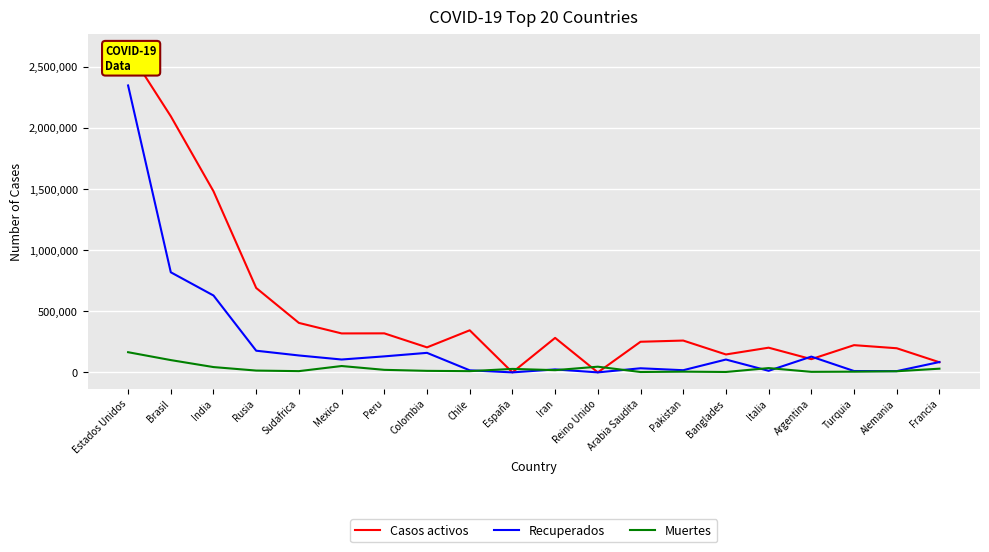

Reading left to right, list all the values displayed in this chart.

Casos activos: Estados Unidos=2638470	Brasil=2094293	India=1480884	Rusia=690207	Sudafrica=404568	Mexico=318638	Peru=319171	Colombia=204591	Chile=344133	España=0	Iran=282122	Reino Unido=0	Arabia Saudita=250440	Pakistan=260248	Banglades=146604	Italia=201947	Argentina=108242	Turquia=222656	Alemania=197400	Francia=82836
Recuperados: Estados Unidos=2346183	Brasil=818533	India=628673	Rusia=177286	Sudafrica=138410	Mexico=105258	Peru=130997	Colombia=159739	Chile=16879	España=0	Iran=24306	Reino Unido=0	Arabia Saudita=33692	Pakistan=17791	Banglades=105144	Italia=12953	Argentina=129046	Turquia=11137	Alemania=10235	Francia=84761
Muertes: Estados Unidos=165070	Brasil=100543	India=43453	Rusia=14854	Sudafrica=10210	Mexico=52006	Peru=20844	Colombia=12540	Chile=10011	España=28503	Iran=18264	Reino Unido=46566	Arabia Saudita=3130	Pakistan=6082	Banglades=3365	Italia=35203	Argentina=4523	Turquia=5829	Alemania=9261	Francia=30324